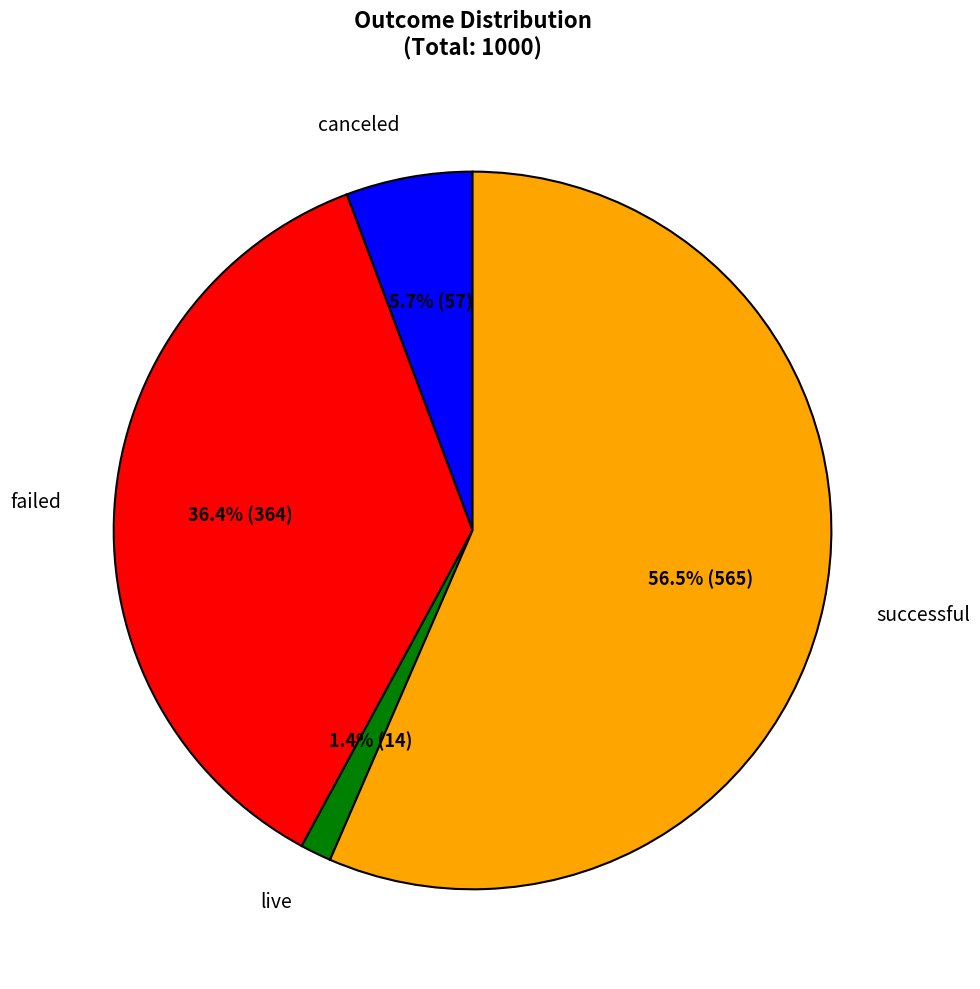

What percentage is the canceled slice, to the nearest percent?

6%